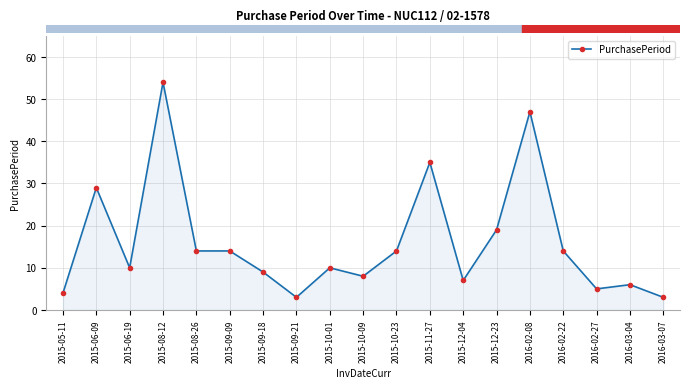

Is it true that the value at 2015-08-12 is 32?

False